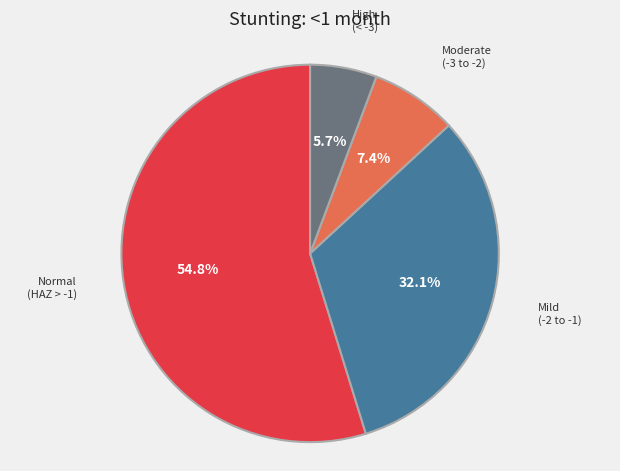

Is there a majority slice in this chart?

Yes